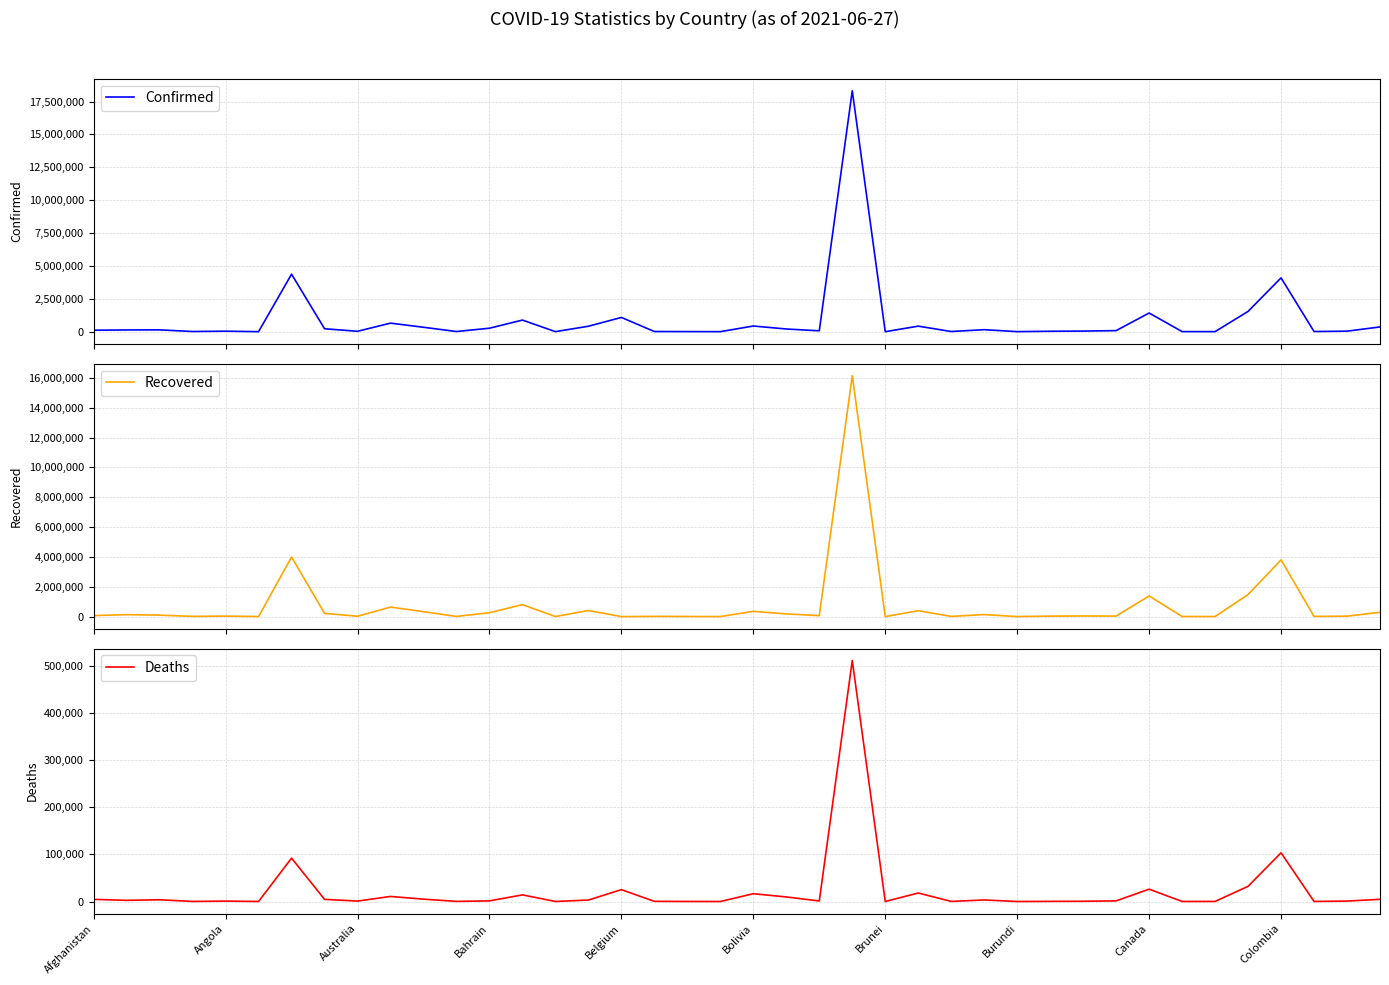

Reading left to right, extract all data points from this chart.

Confirmed: 111592	132509	138113	13882	38371	1263	4374587	224728	30457	650192	335796	12467	264693	883138	4066	414730	1082476	13137	8170	2027	431360	204945	67492	18322760	259	421487	13477	152356	5348	32313	46810	80487	1420213	7139	4951	1542642	4092746	12485	39758	361005
Recovered: 67483	129982	96108	13697	32605	1221	3990289	216489	23766	637238	330026	11434	258545	800854	3992	407528	0	12612	8000	1740	351317	181725	61341	16146608	245	394091	13297	135050	773	31348	41439	35261	1384915	6859	4769	1478841	3800388	11211	28205	287248
Deaths: 4519	2456	3685	127	883	42	91979	4506	910	10699	4967	245	1335	14053	47	3103	25160	329	104	1	16496	9655	1095	511142	3	18026	168	3290	8	286	523	1320	26184	98	174	32163	103321	165	912	4602